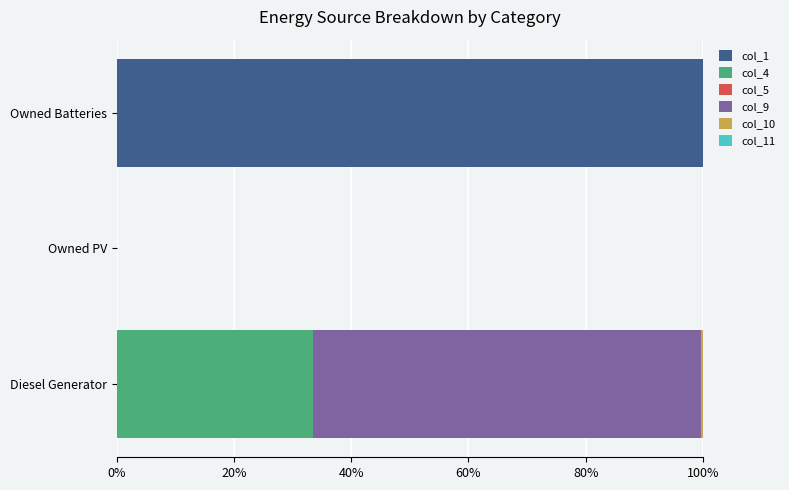

True or false: col_1 has a value of 66.0 at Owned Batteries.

False